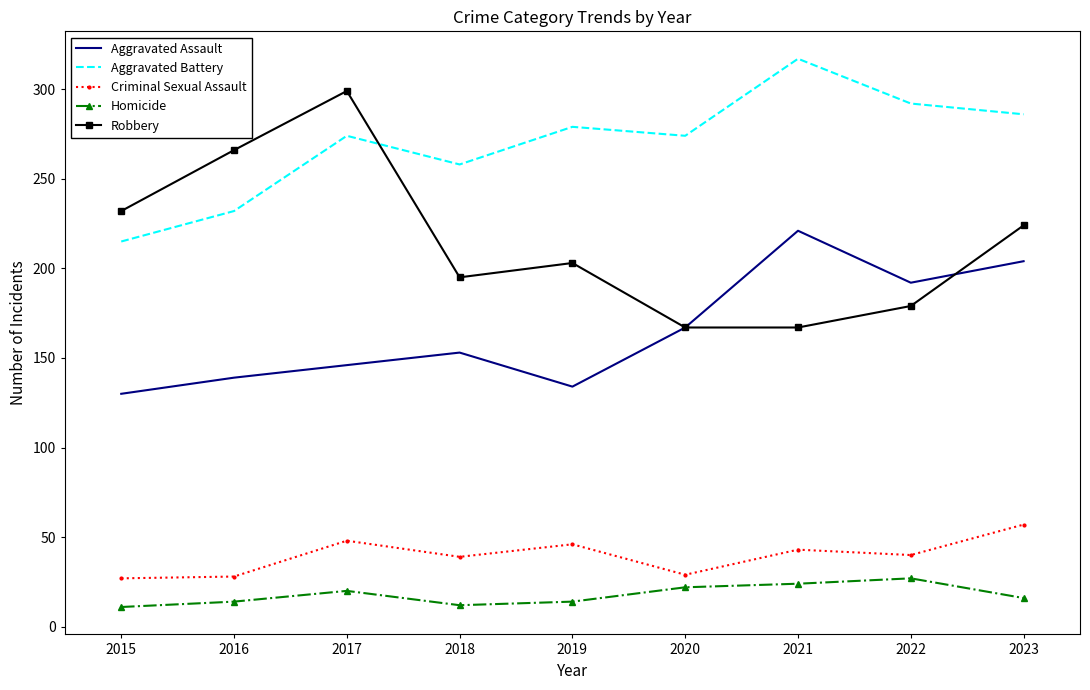

True or false: Aggravated Assault and Criminal Sexual Assault cross at least once.

False